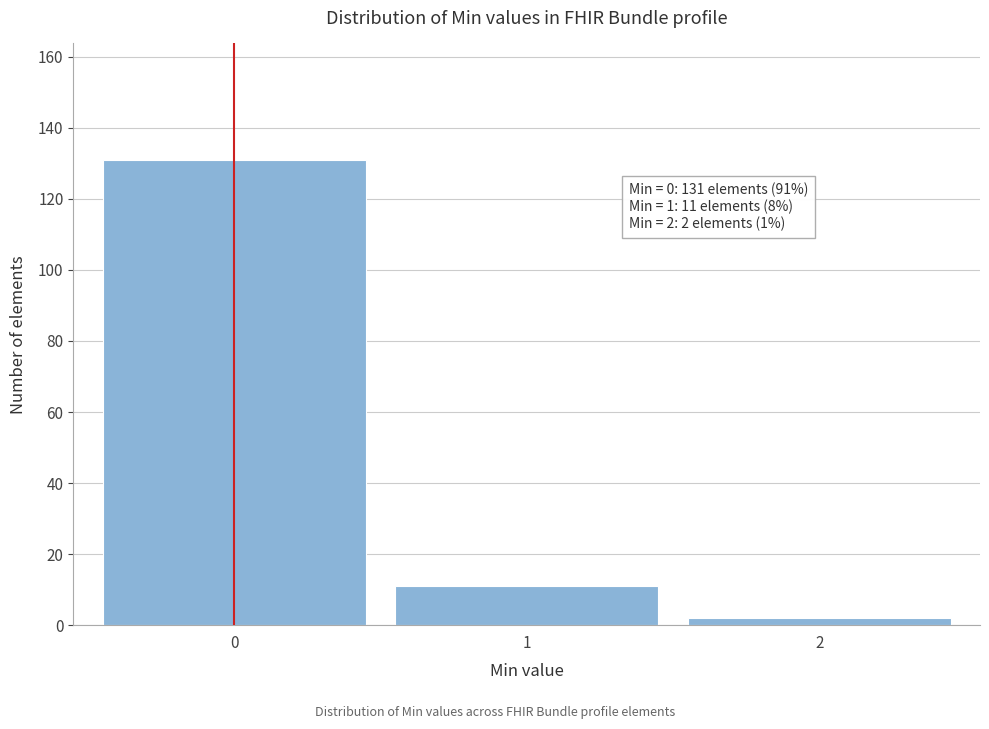

Reading right to left, extract all data points from this chart.

2=2	1=11	0=131